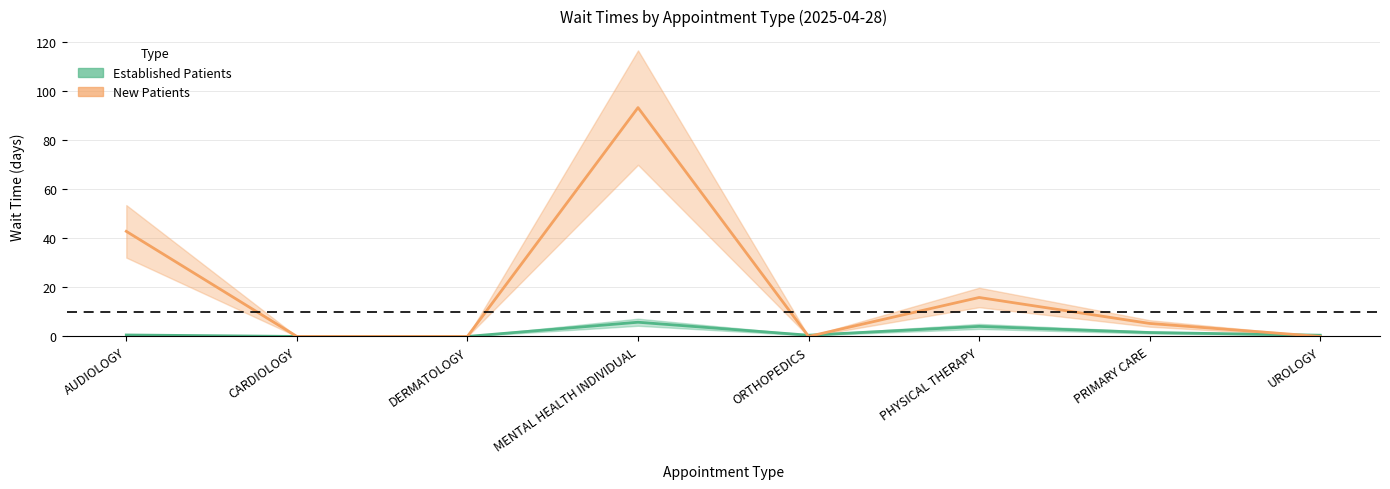

True or false: EstablishedPatients has more than 0 interior local peaks.

True